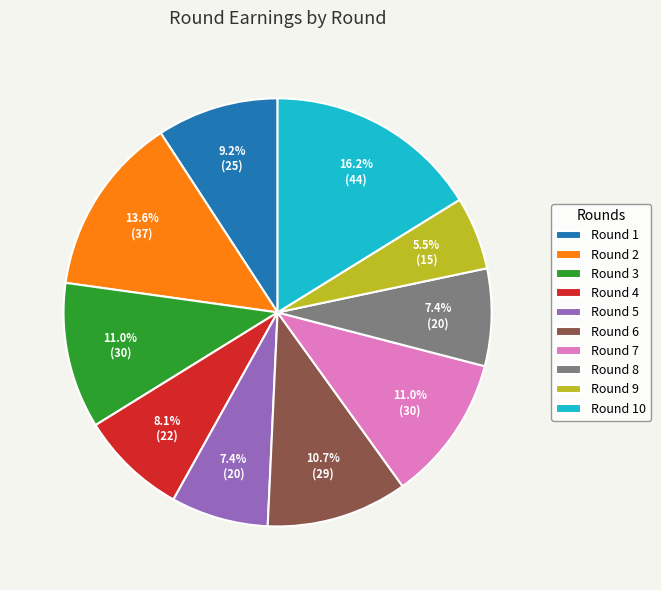

To the nearest percent, what is the average slice percentage?

10%